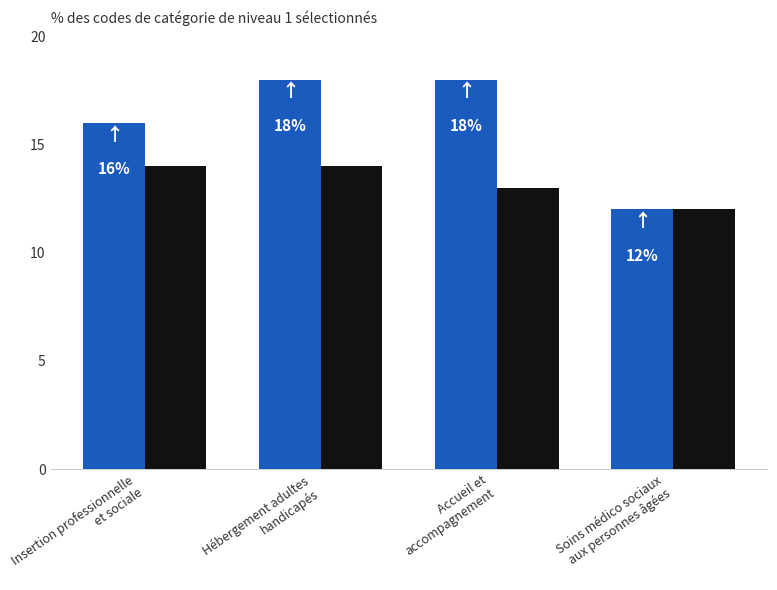

What is the greatest value displayed?

18